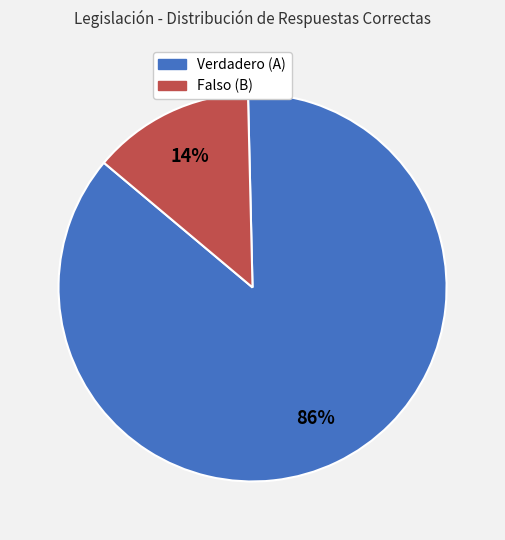

Which slice represents more than half of the pie?

Verdadero (A)